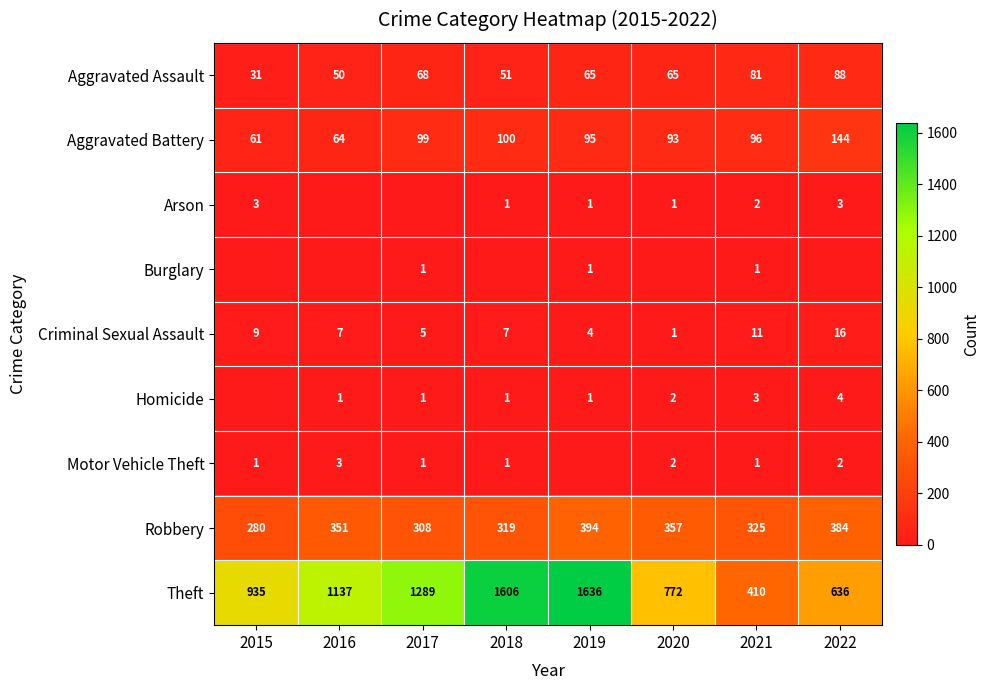

Is it true that Aggravated Battery equals 36 at 2022?

False